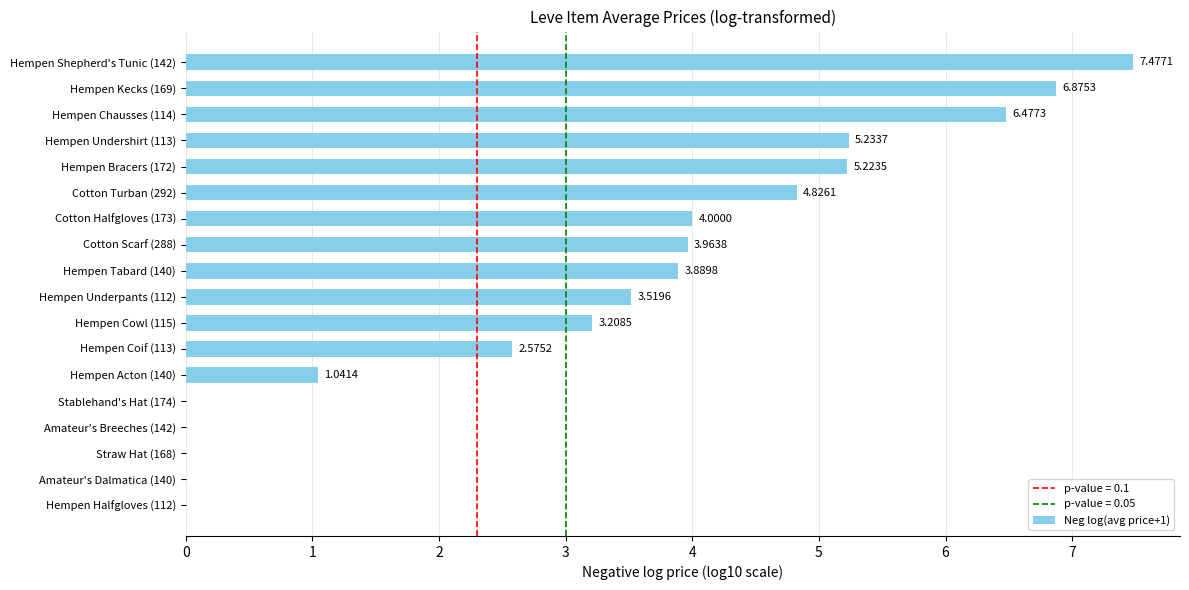

Count the number of data series in this chart.

1